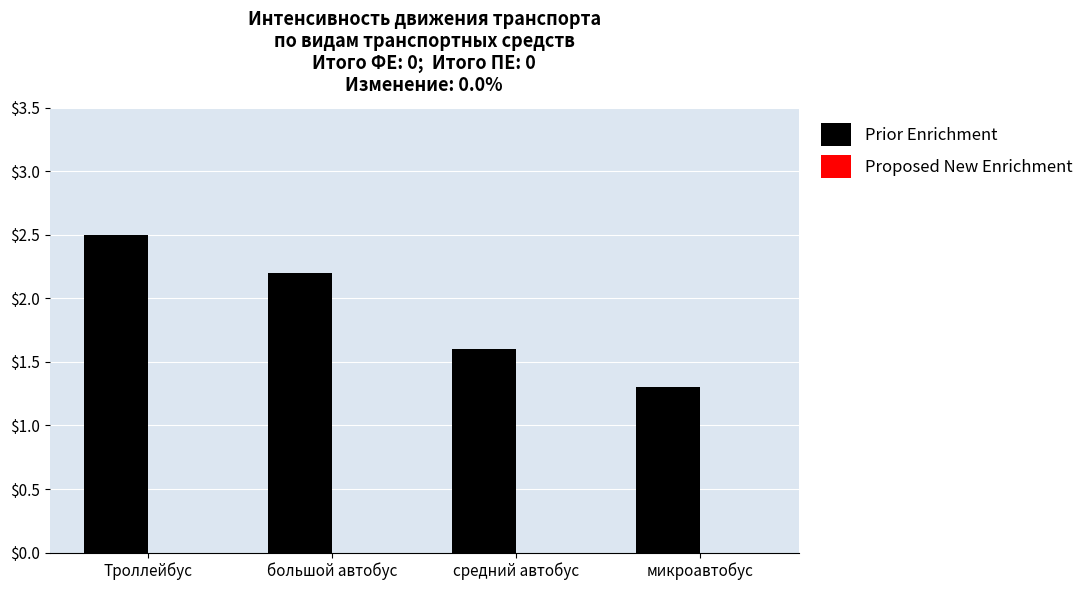

What is the label of the 4th bar from the left?

микроавтобус